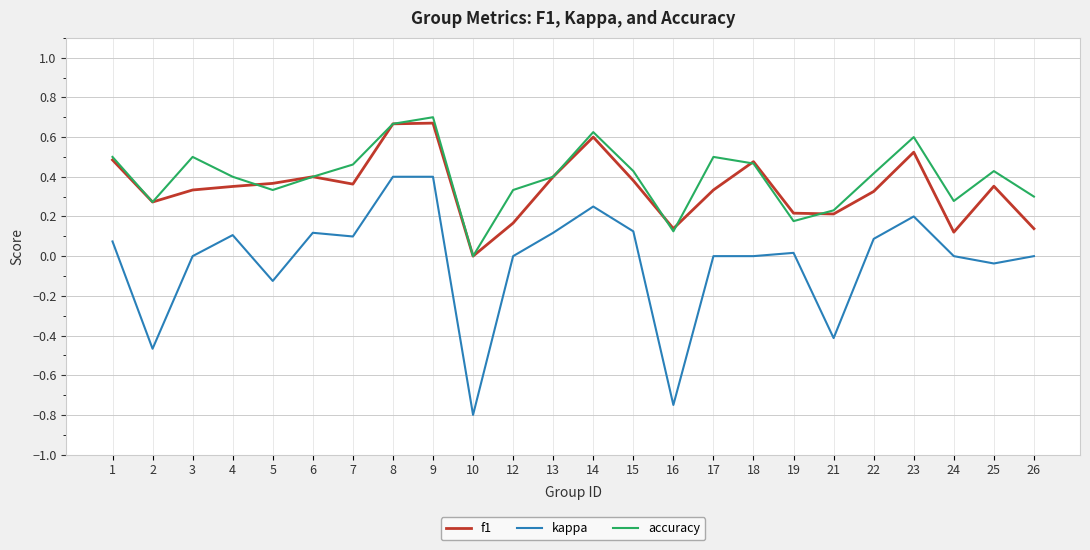

Which label corresponds to the smallest value in the chart?

10